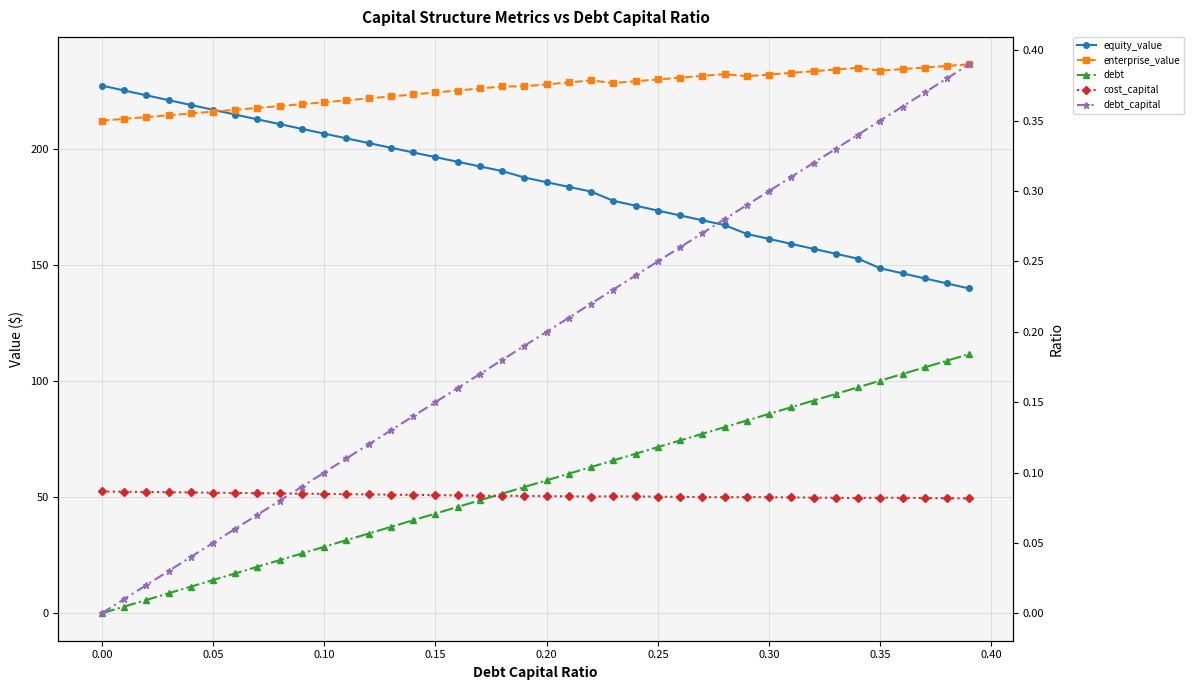

How many categories are shown in the chart?

40